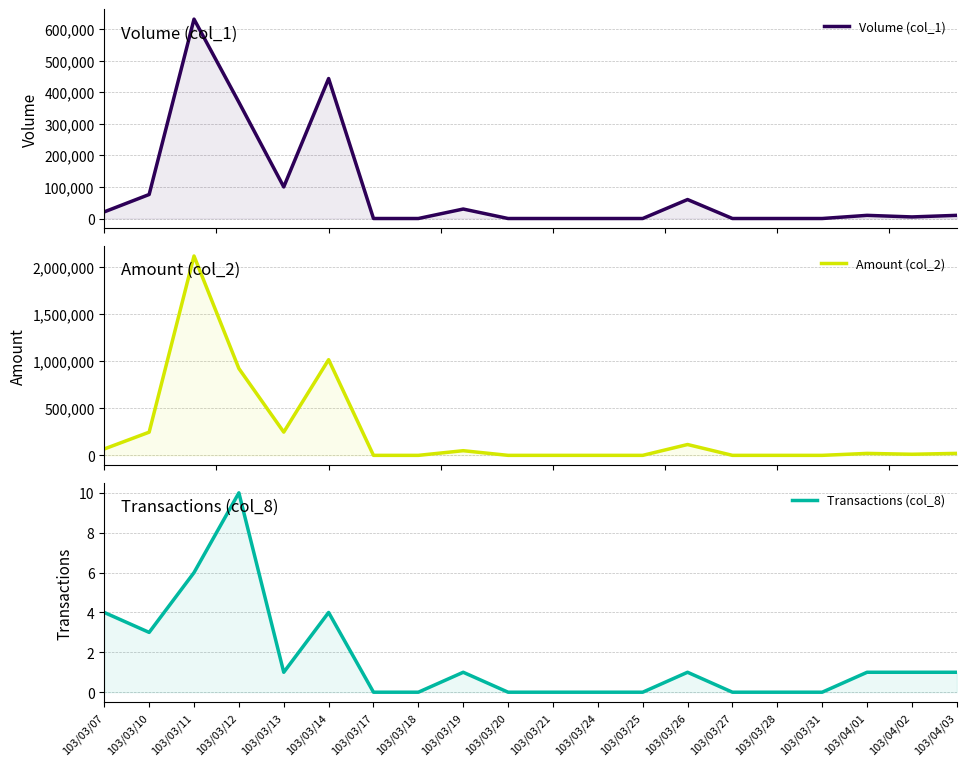

Count the number of categories in the chart.

20